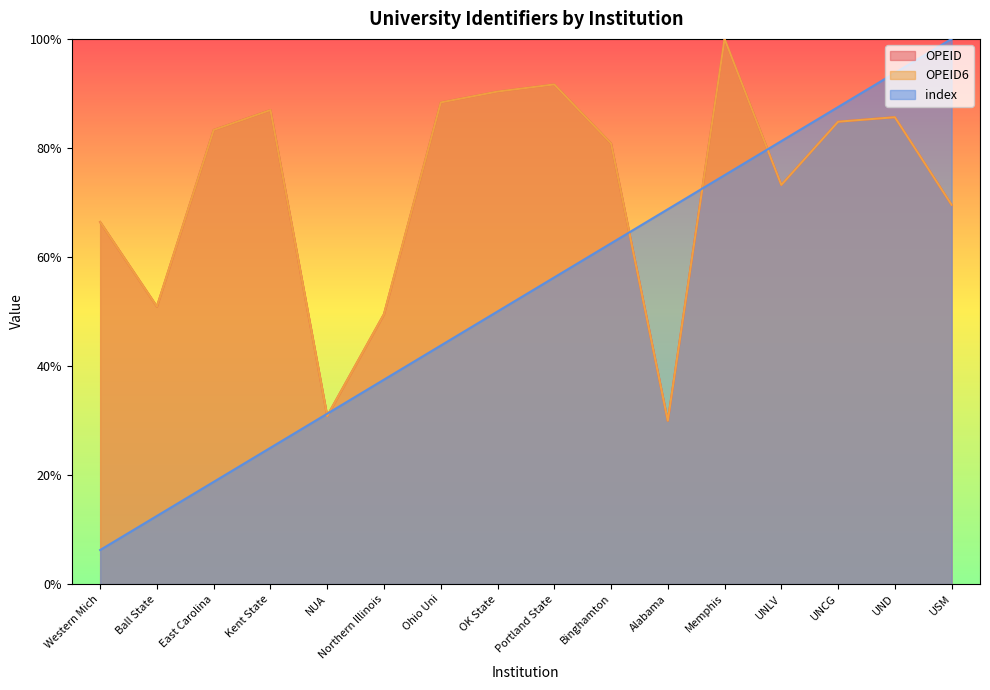

Is the value of index at USM greater than the value of OPEID at Western Mich?

Yes